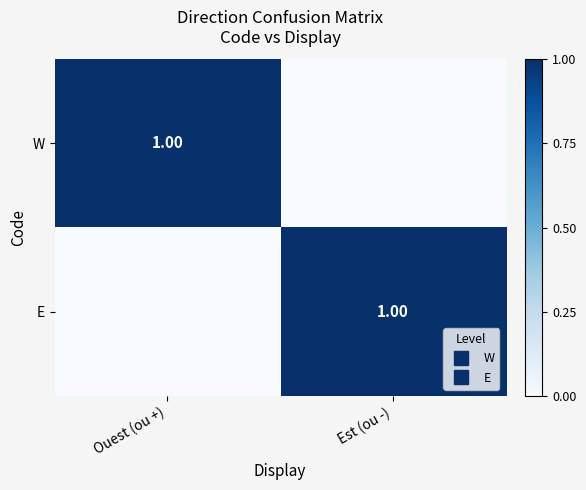

At Ouest (ou +), list the series in order from smallest to largest.

E, W